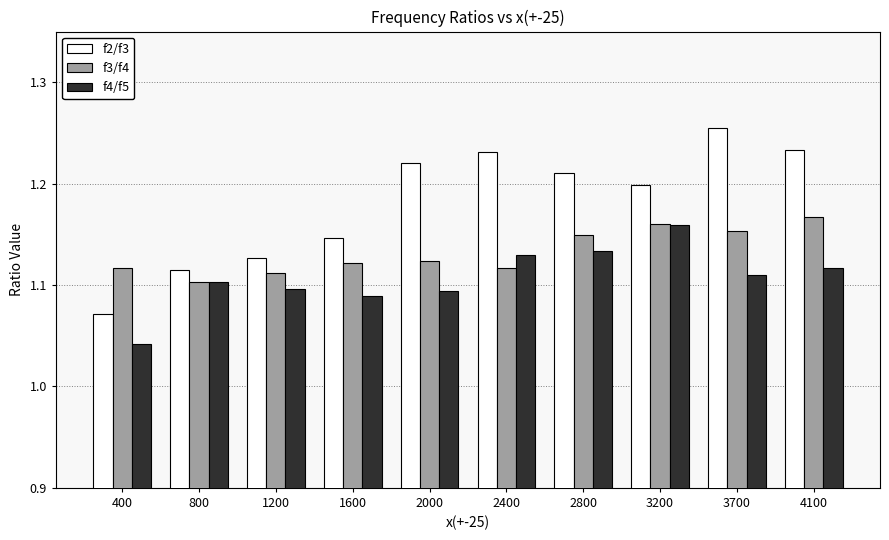

Does the chart contain any negative values?

No